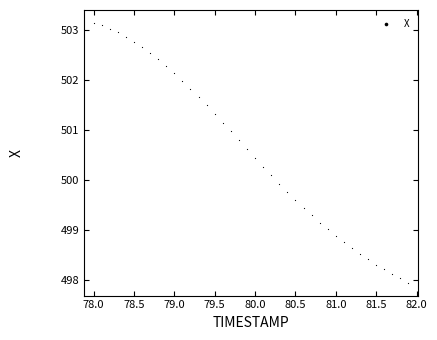

What is the range of X values (max minus min)?

3.9